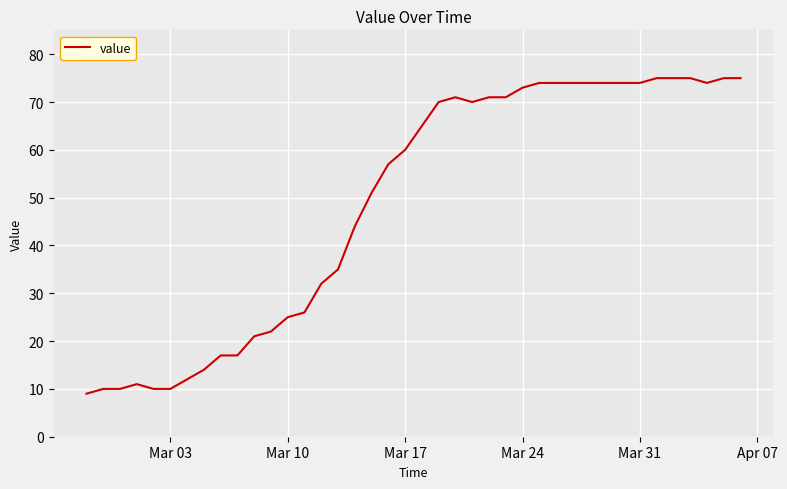

What is the smallest value displayed?

9